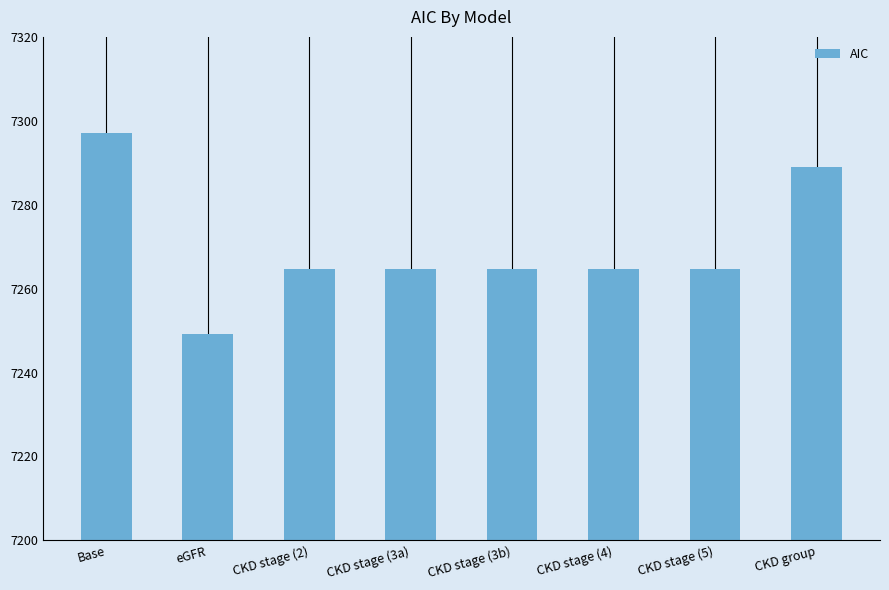

Reading right to left, what are all the values shown in this chart?

CKD group=7289.1	CKD stage (5)=7264.7	CKD stage (4)=7264.7	CKD stage (3b)=7264.7	CKD stage (3a)=7264.7	CKD stage (2)=7264.7	eGFR=7249.1	Base=7297.1